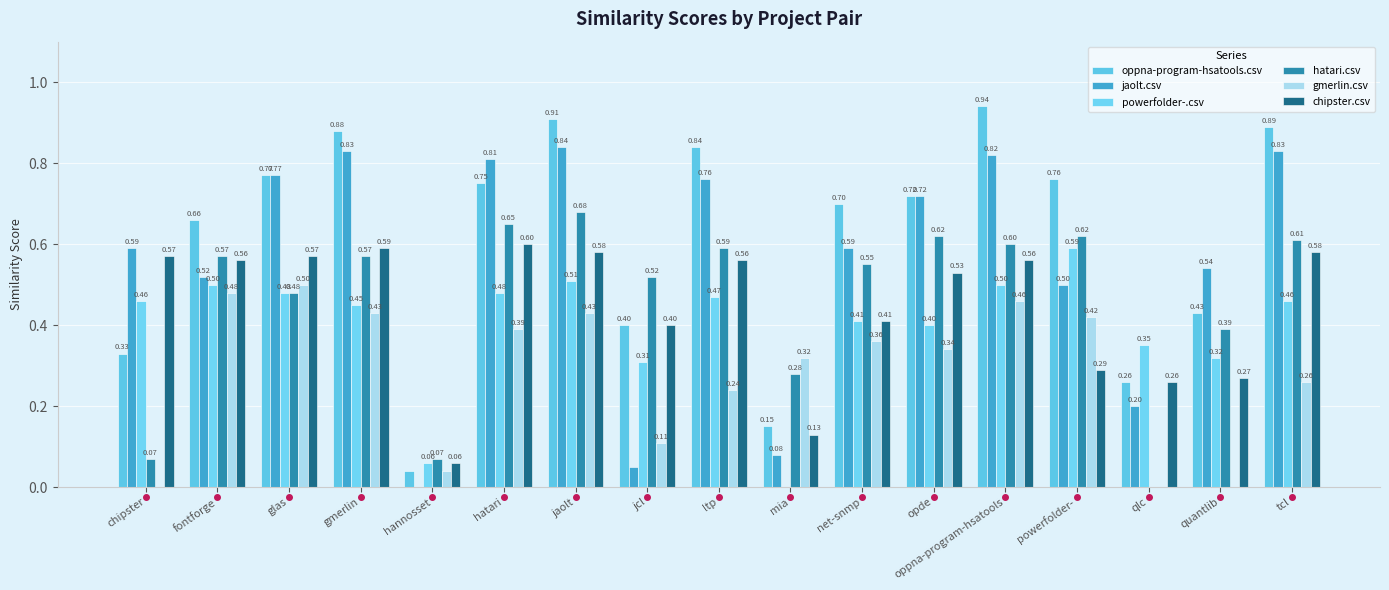

What are all the series names shown in the legend?

oppna-program-hsatools.csv, jaolt.csv, powerfolder-.csv, hatari.csv, gmerlin.csv, chipster.csv